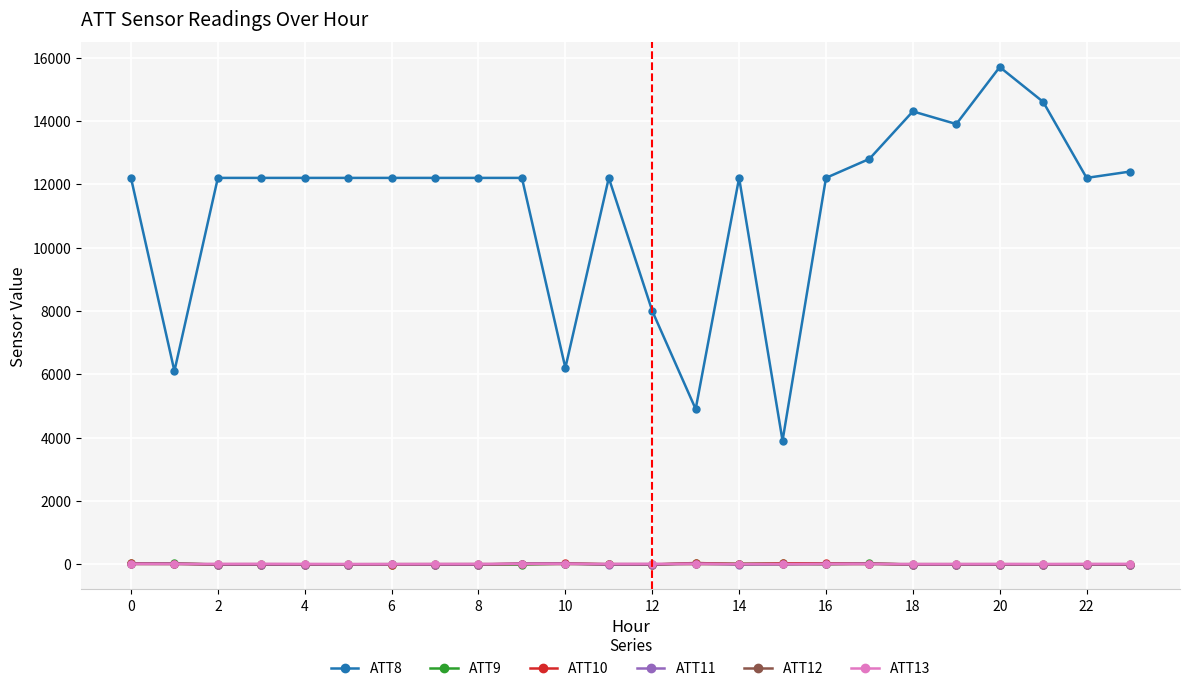

How many distinct data groups are displayed?

6